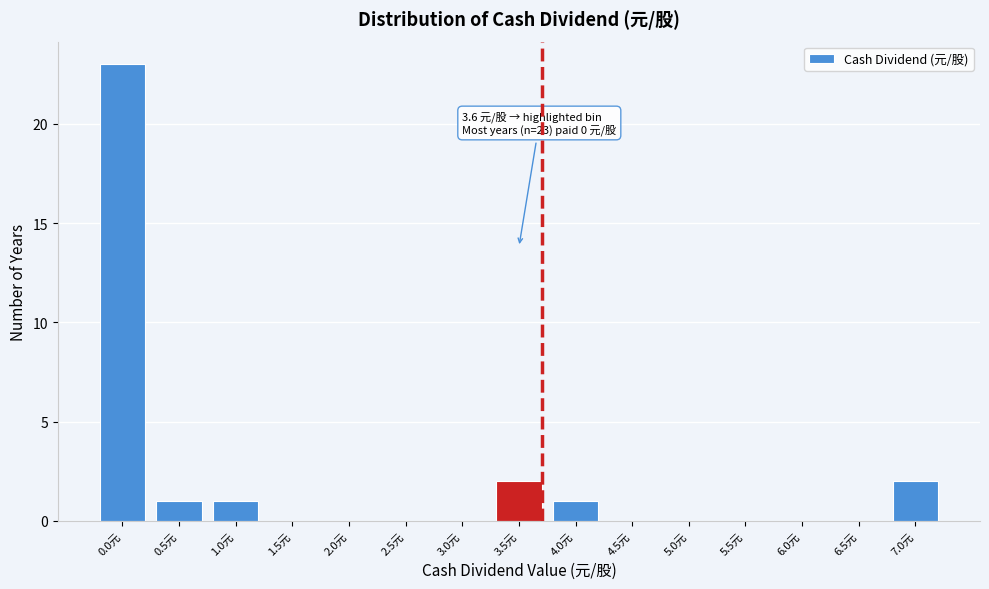

Reading left to right, transcribe all the data shown in this chart.

0.0元=23	0.5元=1	1.0元=1	1.5元=0	2.0元=0	2.5元=0	3.0元=0	3.5元=2	4.0元=1	4.5元=0	5.0元=0	5.5元=0	6.0元=0	6.5元=0	7.0元=2